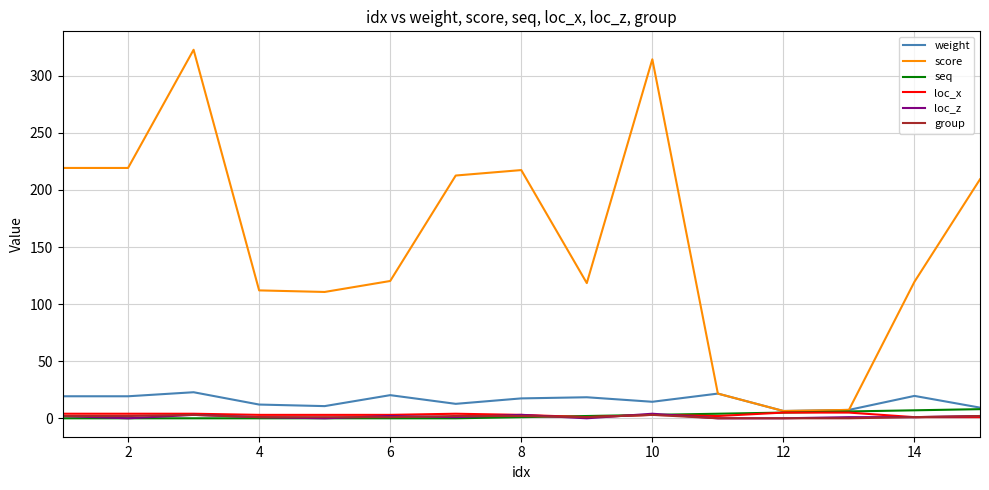

Which series has the widest spread of values?

score